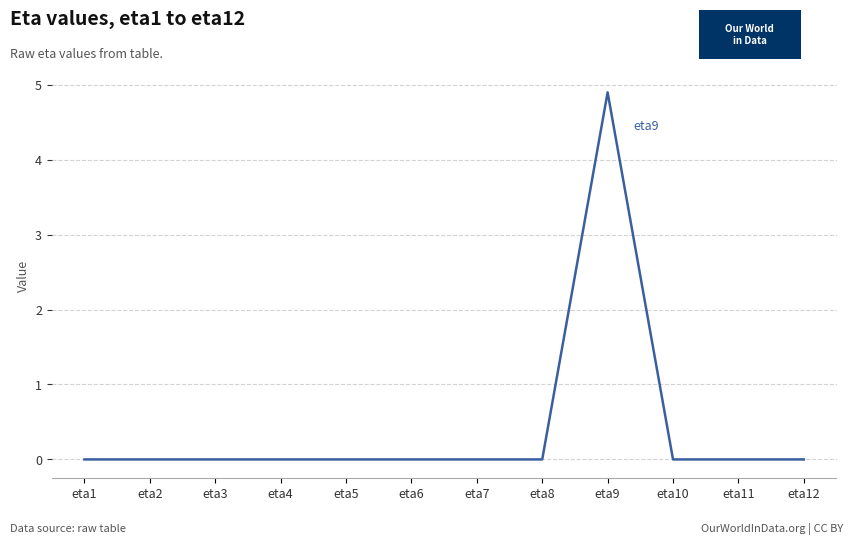

True or false: the data shows 1.3 at eta9.

False